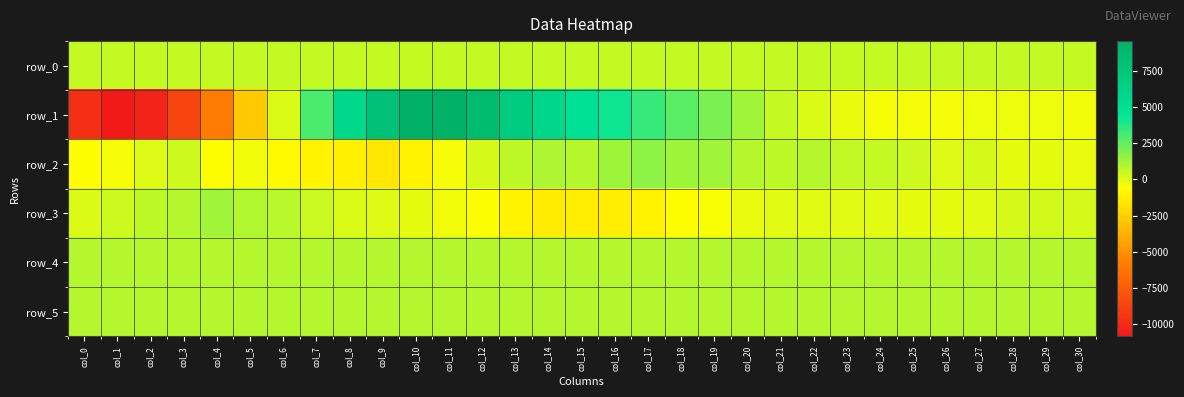

What is the total value across all series at col_2?

-7422.6